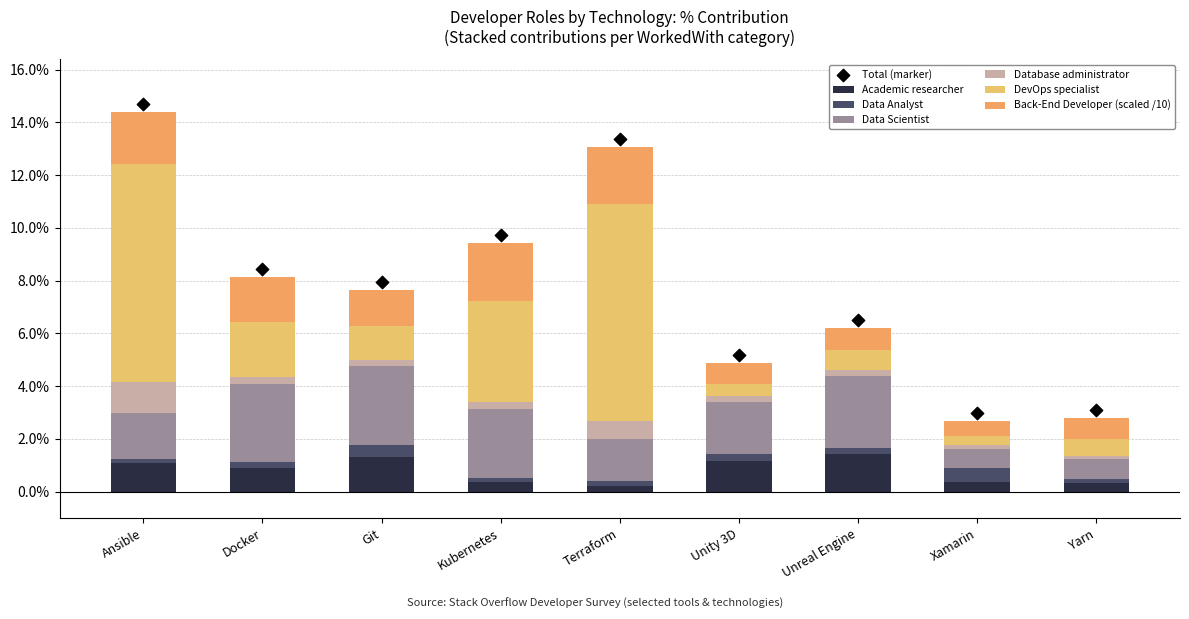

Which series has the largest Y range (max minus min)?

DevOps specialist